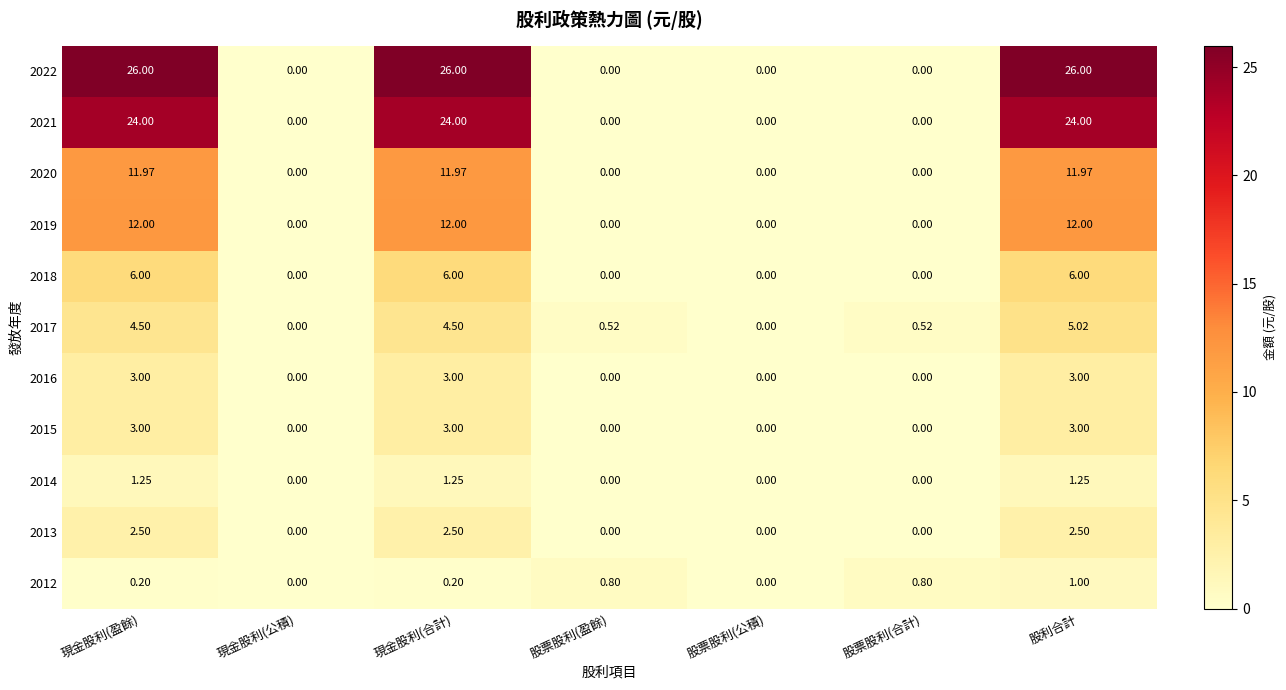

Reading left to right, list all the values displayed in this chart.

2022: 現金股利(盈餘)=26.0	現金股利(公積)=0.0	現金股利(合計)=26.0	股票股利(盈餘)=0.0	股票股利(公積)=0.0	股票股利(合計)=0.0	股利合計=26.0
2021: 現金股利(盈餘)=24.0	現金股利(公積)=0.0	現金股利(合計)=24.0	股票股利(盈餘)=0.0	股票股利(公積)=0.0	股票股利(合計)=0.0	股利合計=24.0
2020: 現金股利(盈餘)=12.0	現金股利(公積)=0.0	現金股利(合計)=12.0	股票股利(盈餘)=0.0	股票股利(公積)=0.0	股票股利(合計)=0.0	股利合計=12.0
2019: 現金股利(盈餘)=12.0	現金股利(公積)=0.0	現金股利(合計)=12.0	股票股利(盈餘)=0.0	股票股利(公積)=0.0	股票股利(合計)=0.0	股利合計=12.0
2018: 現金股利(盈餘)=6.0	現金股利(公積)=0.0	現金股利(合計)=6.0	股票股利(盈餘)=0.0	股票股利(公積)=0.0	股票股利(合計)=0.0	股利合計=6.0
2017: 現金股利(盈餘)=4.5	現金股利(公積)=0.0	現金股利(合計)=4.5	股票股利(盈餘)=0.5	股票股利(公積)=0.0	股票股利(合計)=0.5	股利合計=5.0
2016: 現金股利(盈餘)=3.0	現金股利(公積)=0.0	現金股利(合計)=3.0	股票股利(盈餘)=0.0	股票股利(公積)=0.0	股票股利(合計)=0.0	股利合計=3.0
2015: 現金股利(盈餘)=3.0	現金股利(公積)=0.0	現金股利(合計)=3.0	股票股利(盈餘)=0.0	股票股利(公積)=0.0	股票股利(合計)=0.0	股利合計=3.0
2014: 現金股利(盈餘)=1.2	現金股利(公積)=0.0	現金股利(合計)=1.2	股票股利(盈餘)=0.0	股票股利(公積)=0.0	股票股利(合計)=0.0	股利合計=1.2
2013: 現金股利(盈餘)=2.5	現金股利(公積)=0.0	現金股利(合計)=2.5	股票股利(盈餘)=0.0	股票股利(公積)=0.0	股票股利(合計)=0.0	股利合計=2.5
2012: 現金股利(盈餘)=0.2	現金股利(公積)=0.0	現金股利(合計)=0.2	股票股利(盈餘)=0.8	股票股利(公積)=0.0	股票股利(合計)=0.8	股利合計=1.0